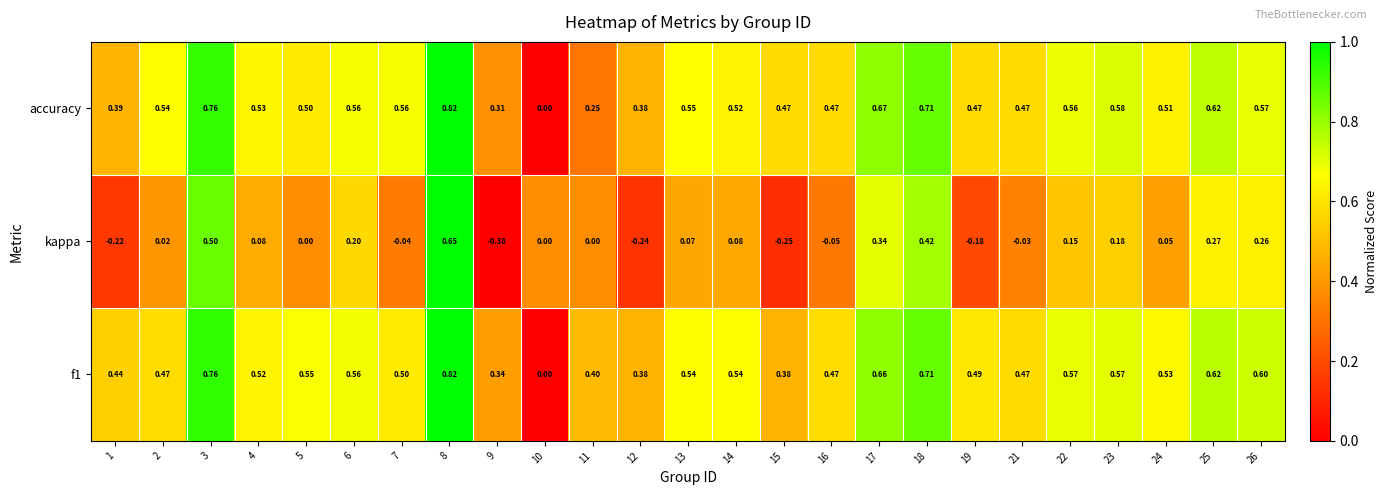

Which series has the widest spread of values?

kappa